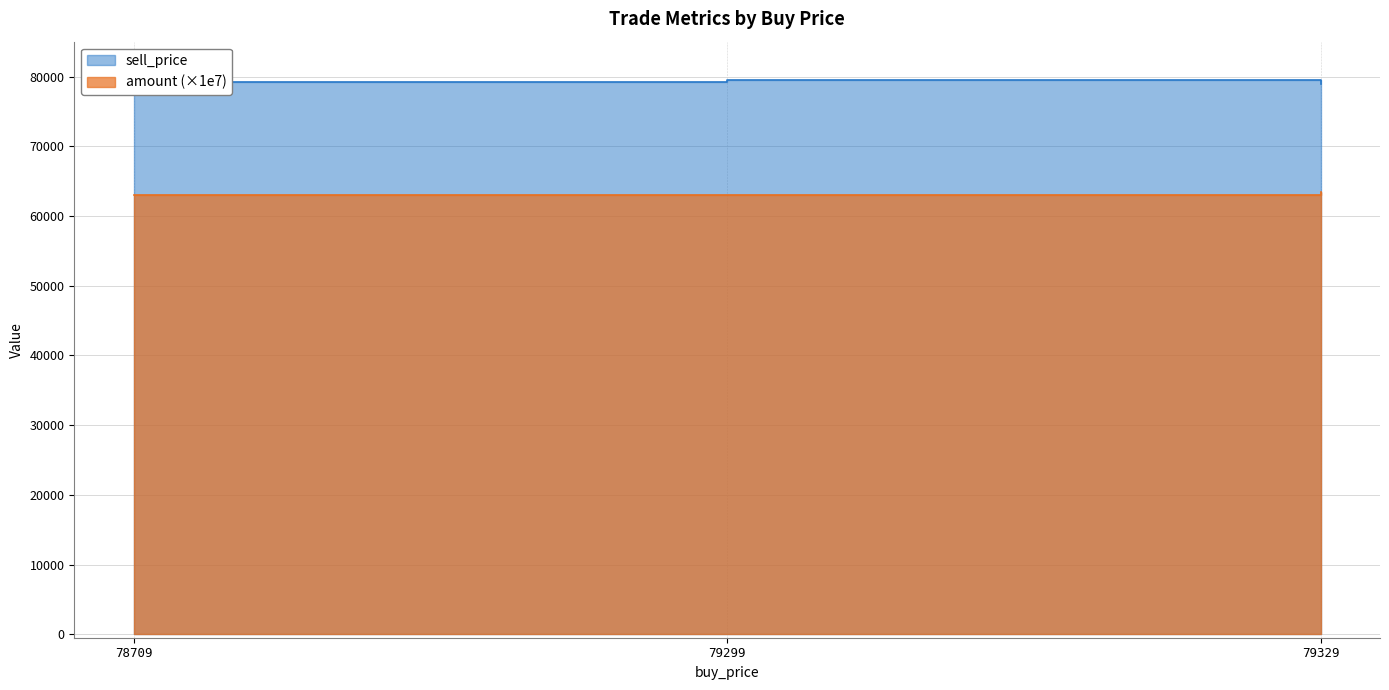

Is it true that amount equals 63456.6 at 79329?

True